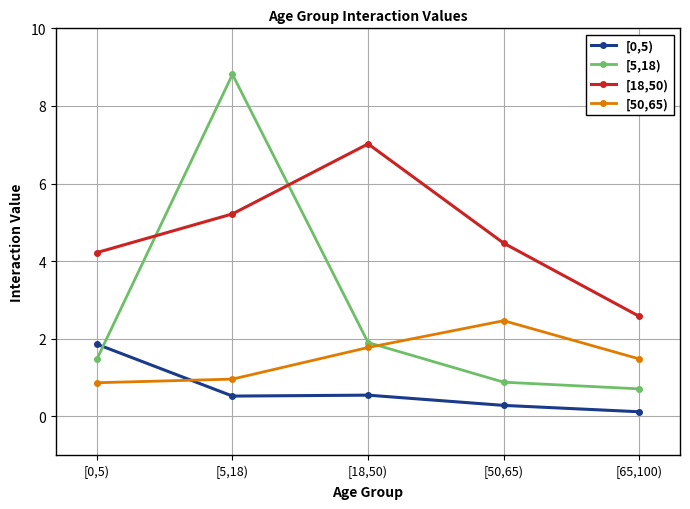

Rank the series at [65,100) from highest to lowest value.

[18,50), [50,65), [5,18), [0,5)